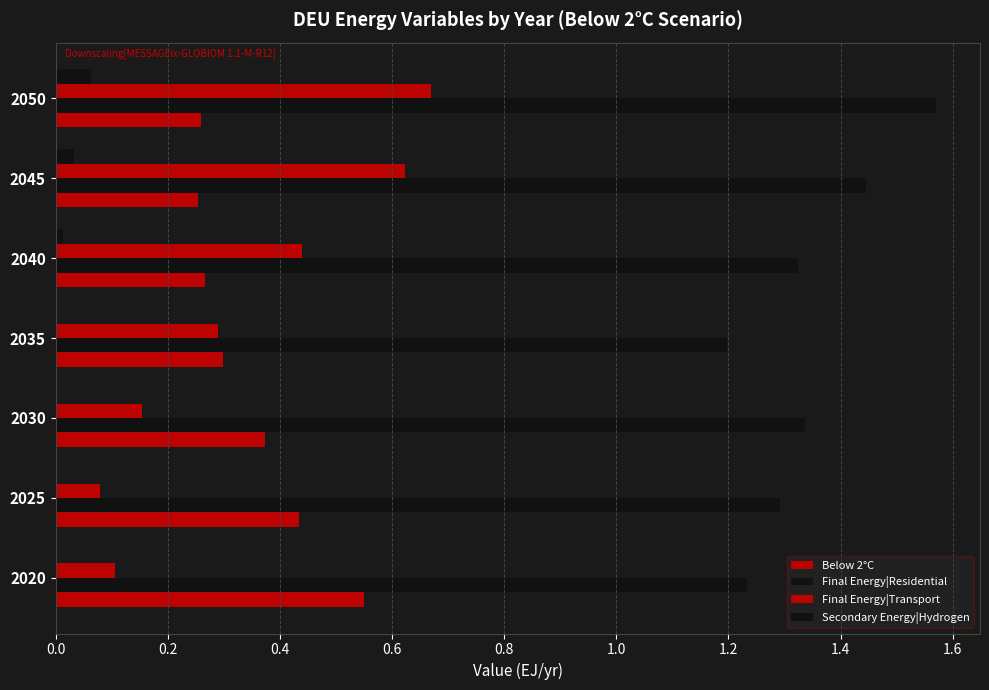

How many data points does each series have?

7